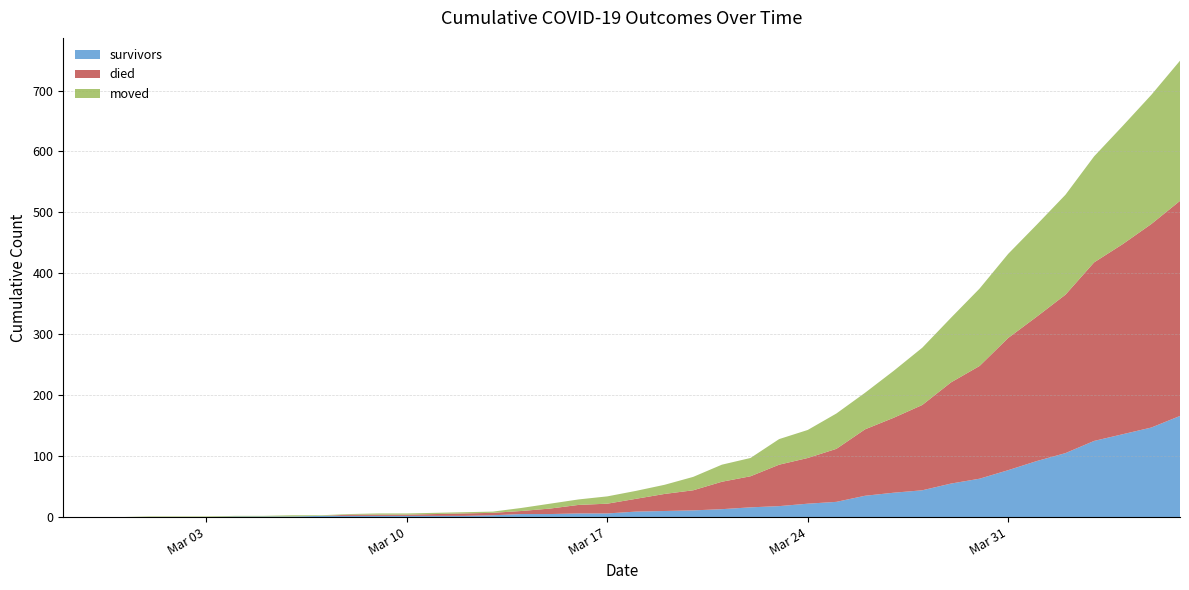

Reading left to right, extract all data points from this chart.

survivors: 2020-02-27=0	2020-02-28=0	2020-02-29=0	2020-03-01=0	2020-03-02=0	2020-03-03=0	2020-03-04=1	2020-03-05=1	2020-03-06=1	2020-03-07=2	2020-03-08=2	2020-03-09=2	2020-03-10=2	2020-03-11=2	2020-03-12=2	2020-03-13=3	2020-03-14=5	2020-03-15=5	2020-03-16=6	2020-03-17=6	2020-03-18=9	2020-03-19=10	2020-03-20=11	2020-03-21=13	2020-03-22=16	2020-03-23=18	2020-03-24=22	2020-03-25=25	2020-03-26=35	2020-03-27=40	2020-03-28=44	2020-03-29=55	2020-03-30=63	2020-03-31=77	2020-04-01=92	2020-04-02=105	2020-04-03=125	2020-04-04=136	2020-04-05=147	2020-04-06=166
died: 2020-02-27=0	2020-02-28=0	2020-02-29=0	2020-03-01=0	2020-03-02=0	2020-03-03=0	2020-03-04=0	2020-03-05=0	2020-03-06=0	2020-03-07=0	2020-03-08=2	2020-03-09=2	2020-03-10=2	2020-03-11=3	2020-03-12=4	2020-03-13=4	2020-03-14=5	2020-03-15=9	2020-03-16=14	2020-03-17=16	2020-03-18=21	2020-03-19=28	2020-03-20=33	2020-03-21=45	2020-03-22=51	2020-03-23=68	2020-03-24=75	2020-03-25=87	2020-03-26=109	2020-03-27=123	2020-03-28=140	2020-03-29=166	2020-03-30=185	2020-03-31=217	2020-04-01=237	2020-04-02=260	2020-04-03=293	2020-04-04=312	2020-04-05=334	2020-04-06=353
moved: 2020-02-27=0	2020-02-28=0	2020-02-29=0	2020-03-01=1	2020-03-02=1	2020-03-03=1	2020-03-04=1	2020-03-05=1	2020-03-06=2	2020-03-07=1	2020-03-08=1	2020-03-09=2	2020-03-10=2	2020-03-11=2	2020-03-12=2	2020-03-13=2	2020-03-14=5	2020-03-15=8	2020-03-16=9	2020-03-17=12	2020-03-18=13	2020-03-19=15	2020-03-20=22	2020-03-21=28	2020-03-22=30	2020-03-23=42	2020-03-24=46	2020-03-25=58	2020-03-26=60	2020-03-27=77	2020-03-28=94	2020-03-29=106	2020-03-30=127	2020-03-31=138	2020-04-01=151	2020-04-02=164	2020-04-03=174	2020-04-04=194	2020-04-05=212	2020-04-06=230